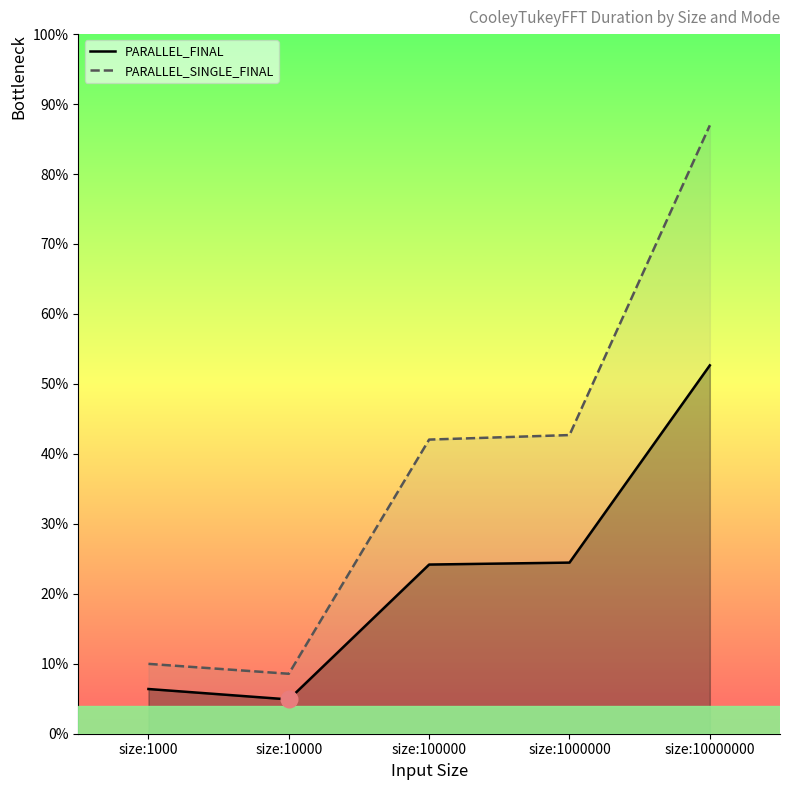

Which label corresponds to the largest value in the chart?

size:10000000